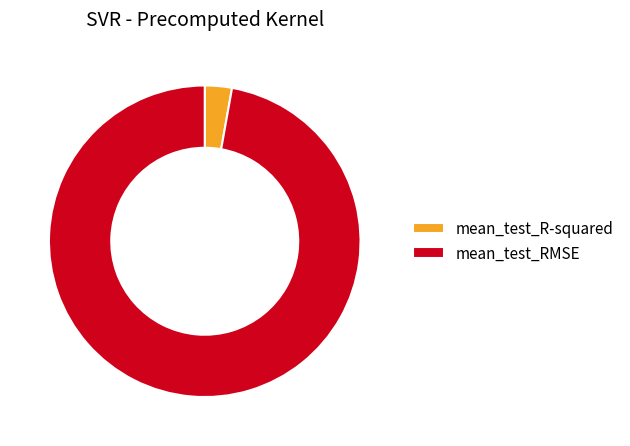

Is there a majority slice in this chart?

Yes